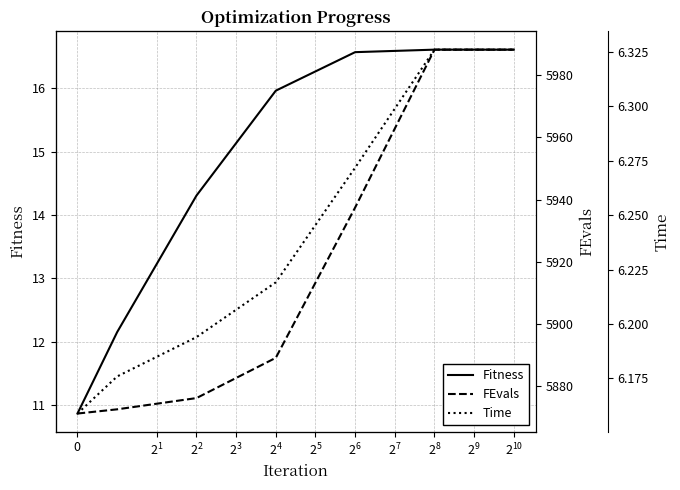

What are all the series names shown in the legend?

Fitness, FEvals, Time